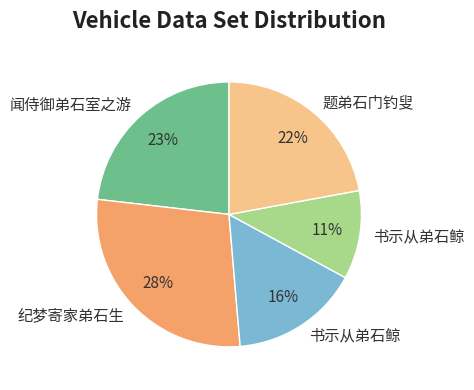

Is there any slice that represents more than half of the pie?

No